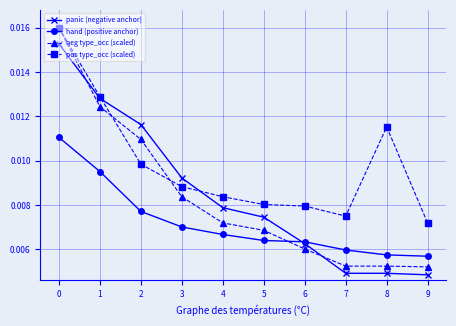

How many hand (positive anchor) values are between 0 and 1?

10